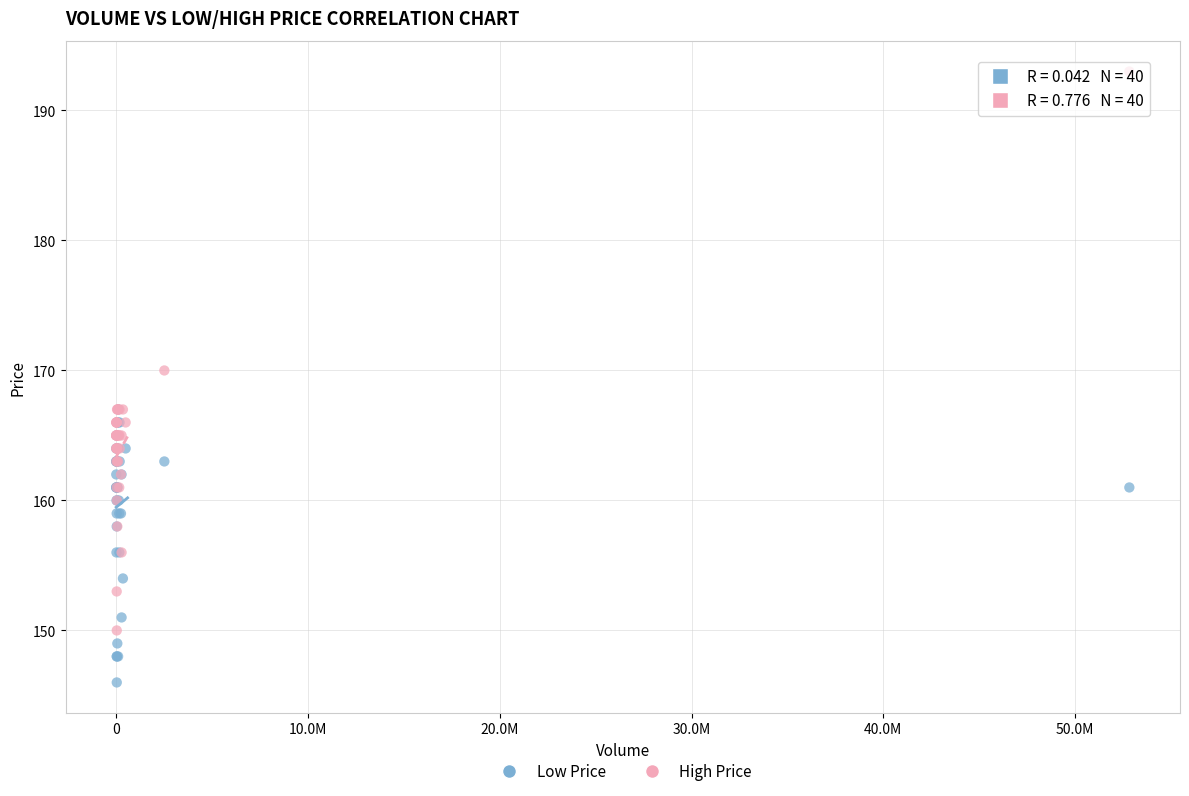

Which series reaches the minimum Y coordinate?

Low Price